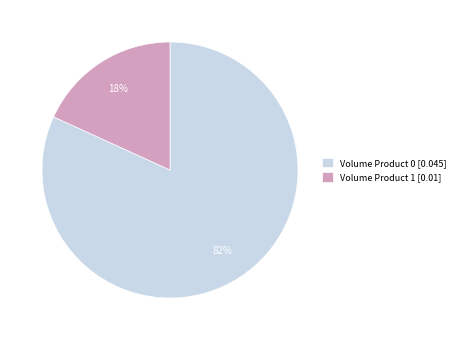

Is there a majority slice in this chart?

Yes